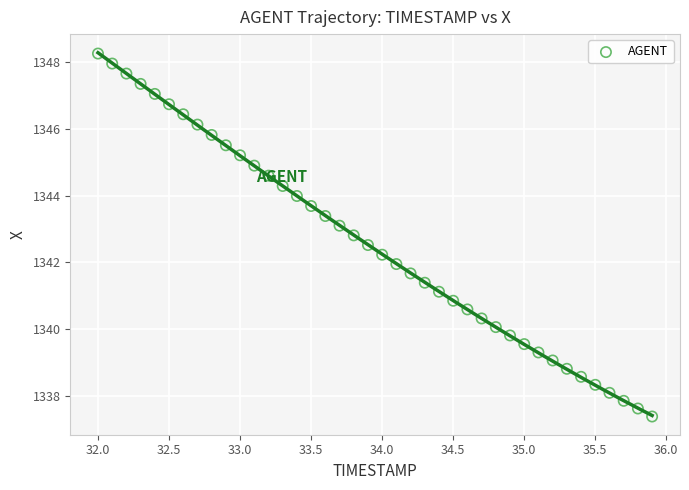

What is the range of X values (max minus min)?

3.9